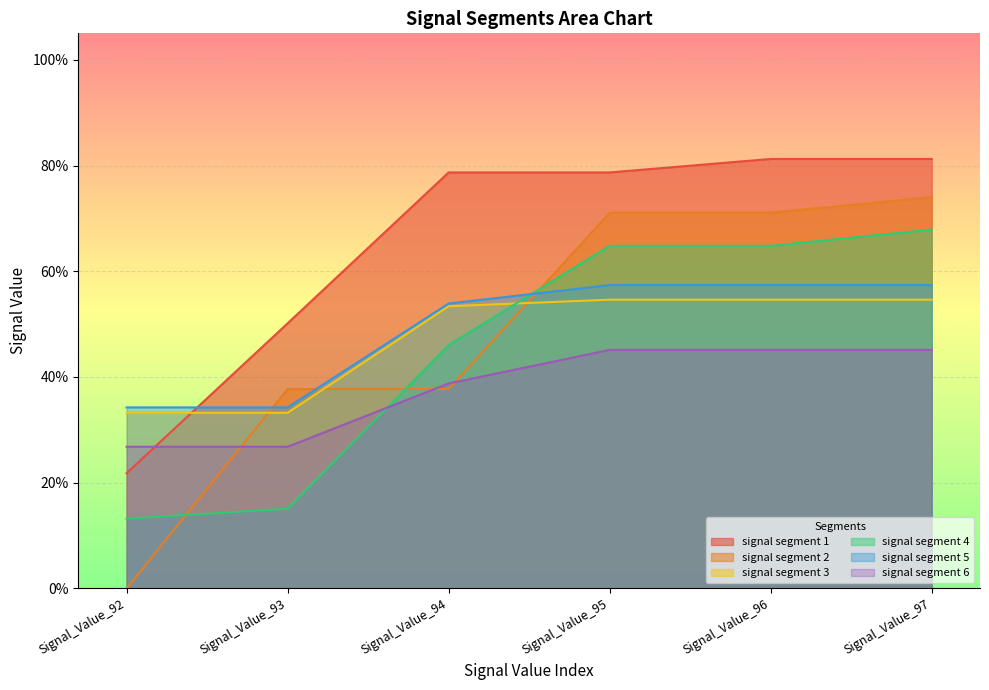

What is the value of the signal segment 1 point at the 2nd from the left?

0.5